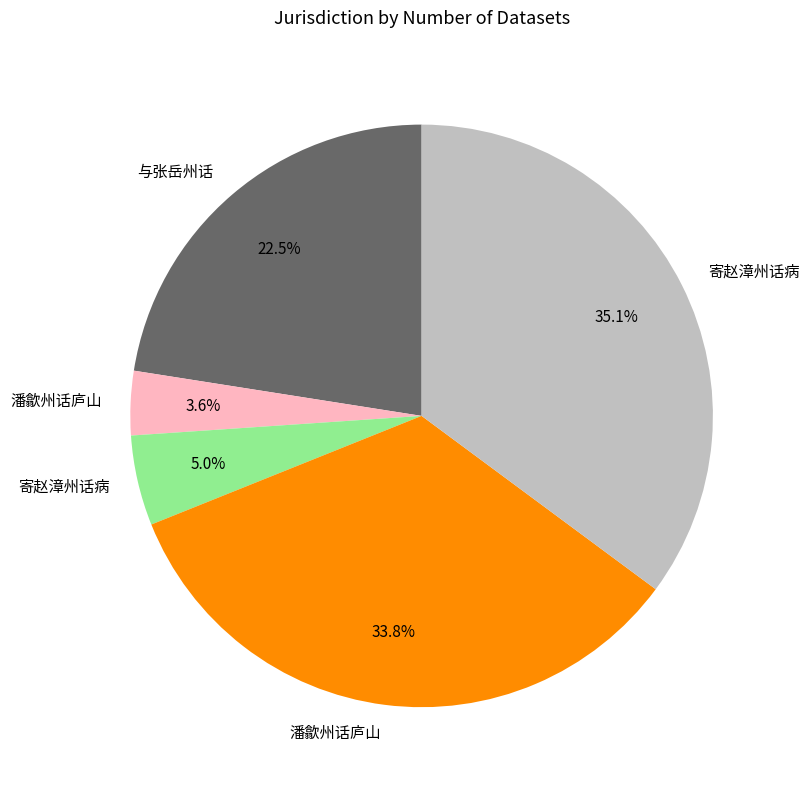

Is there any slice that represents more than half of the pie?

No